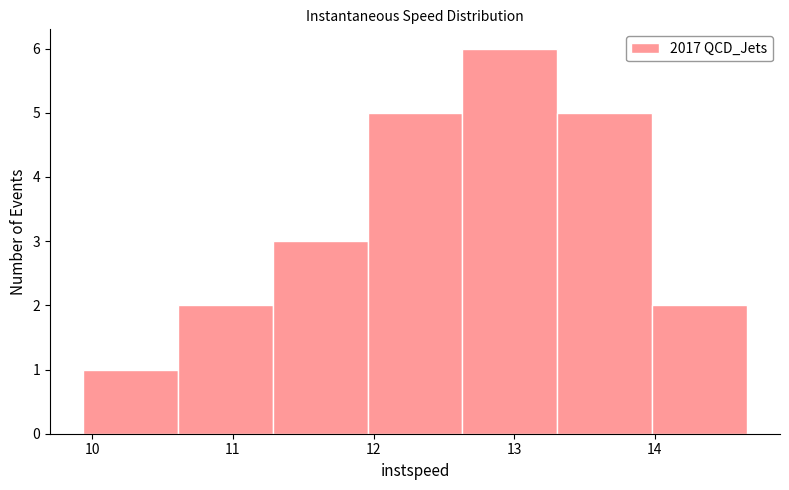

Reading left to right, transcribe this chart: for each bar, give the range it covers on the x-axis and its height. Neither the bar edges nor the heights are printed on the chart, so give them approximately, as read against the axes.

9.9 to 10.6: 1
10.6 to 11.3: 2
11.3 to 12.0: 3
12.0 to 12.6: 5
12.6 to 13.3: 6
13.3 to 14.0: 5
14.0 to 14.7: 2